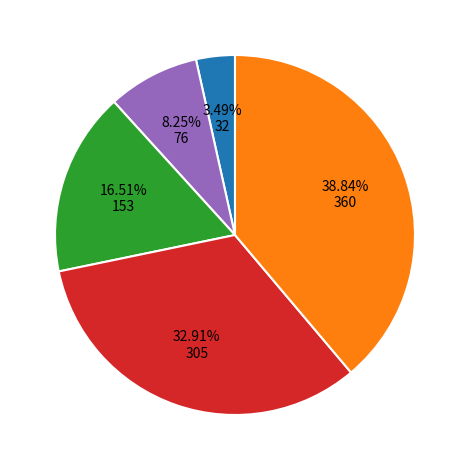

Is there any slice that represents more than half of the pie?

No